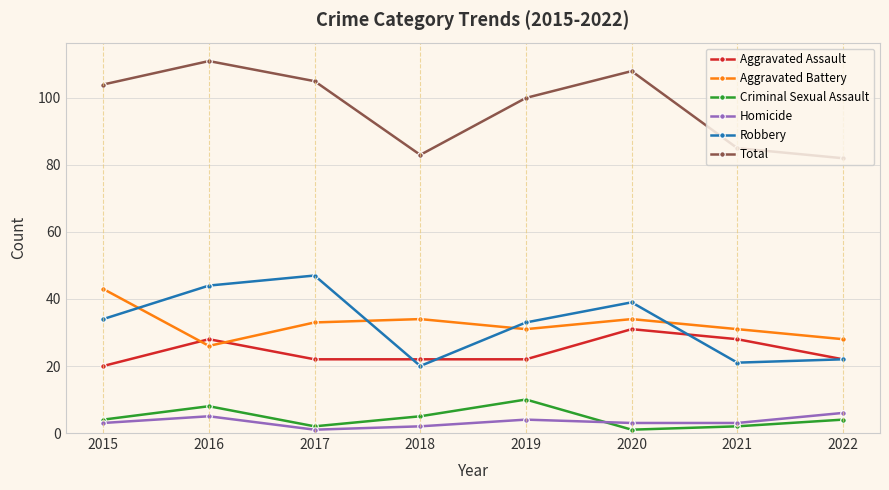

At how many categories does at least one series exceed 73?

8